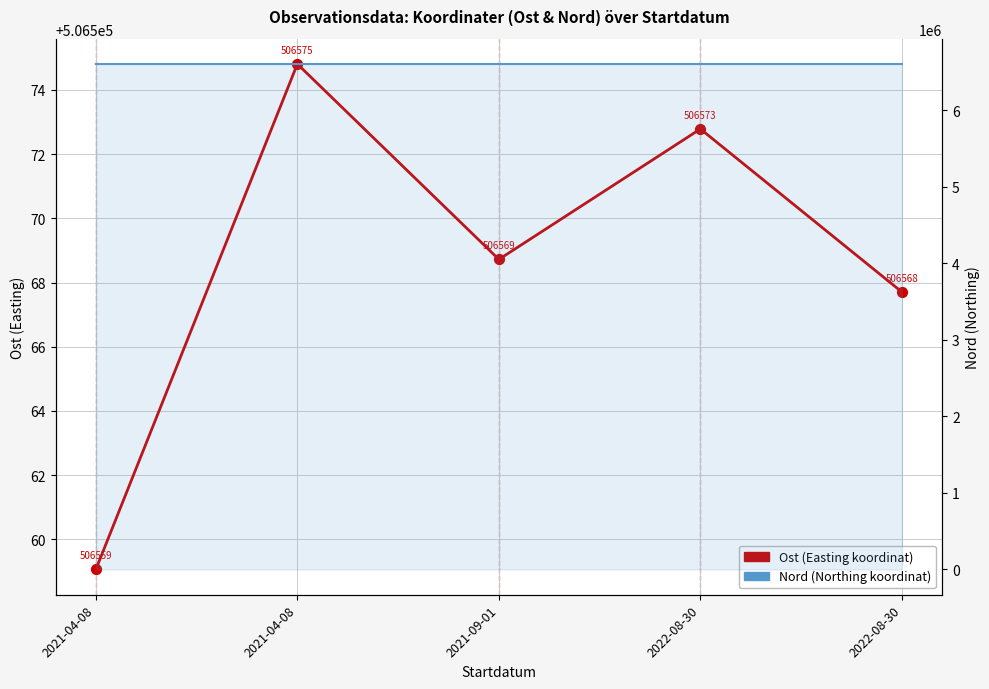

What are all the series names shown in the legend?

Ost (Easting koordinat), Nord (Northing koordinat)